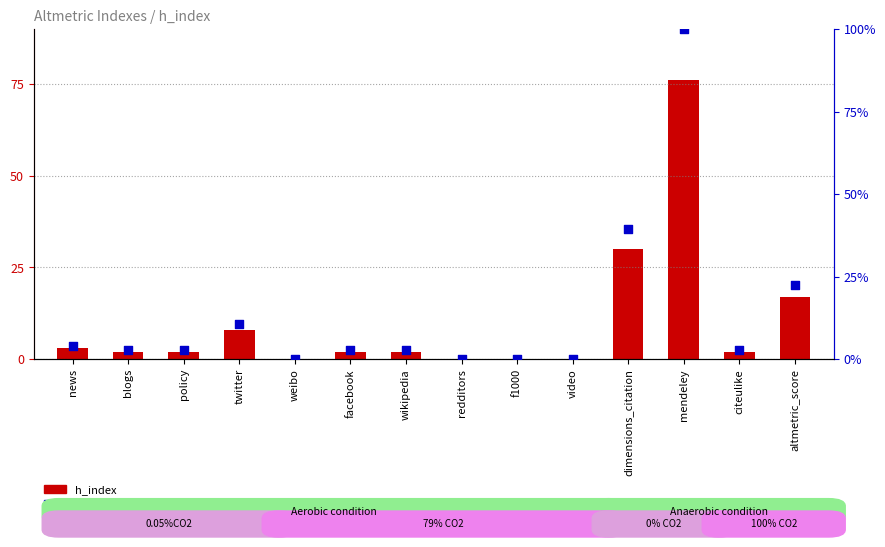

Which series contains the lowest Y value?

h_index